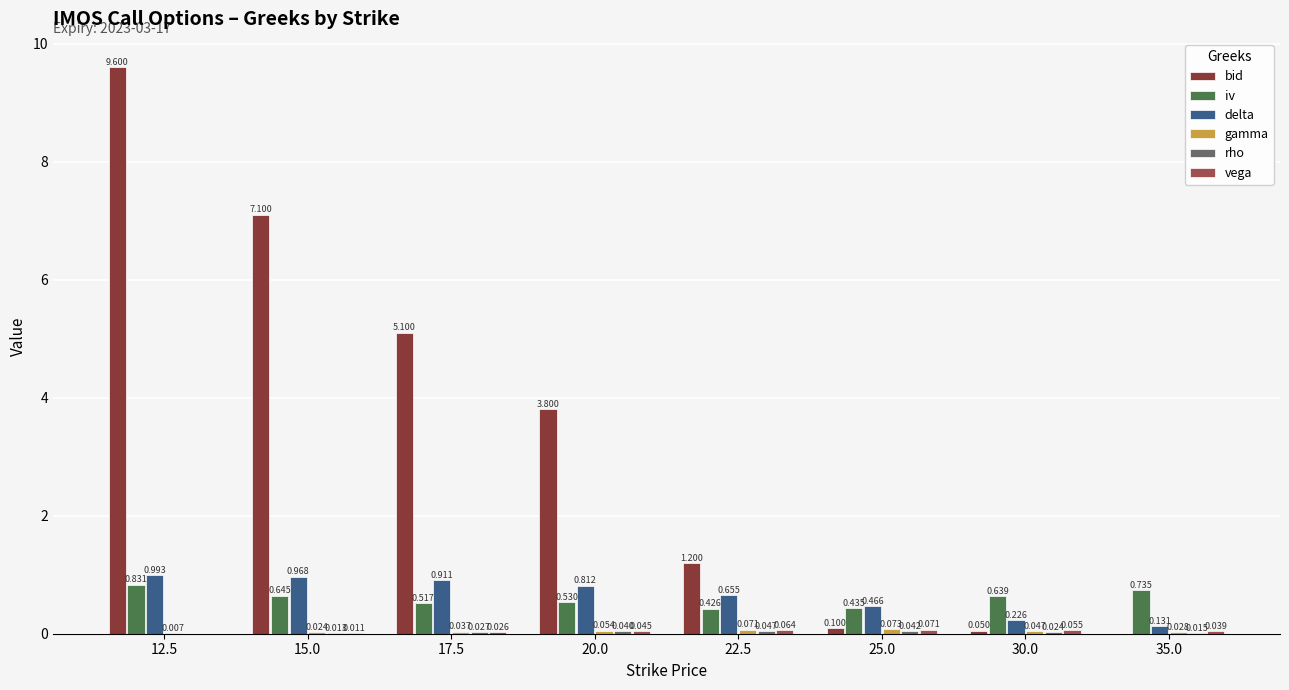

At which label is delta closest to 0?

35.0